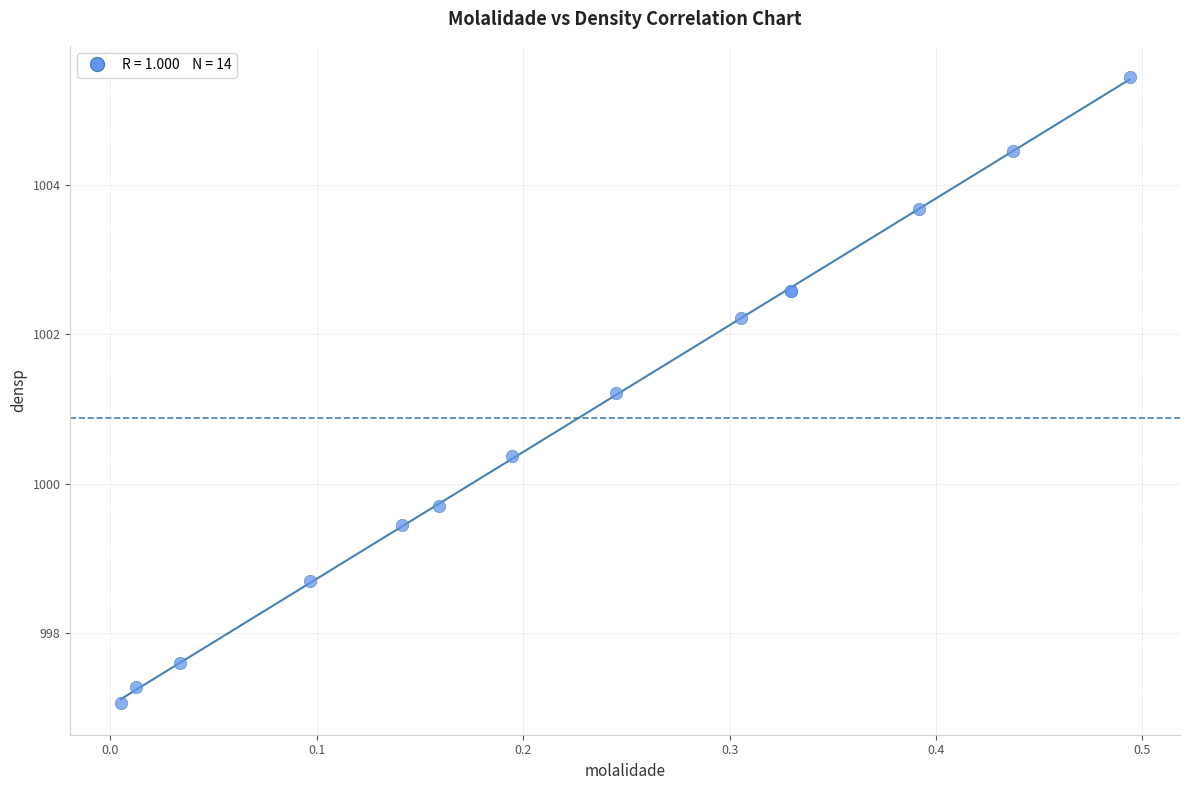

What Y value in the scatter plot is closest to 1001?

1001.2